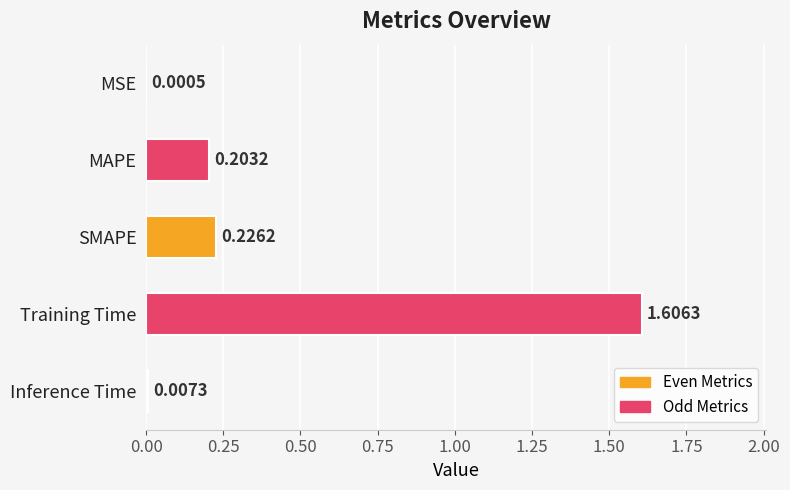

Which has a higher value, Inference Time or SMAPE?

SMAPE